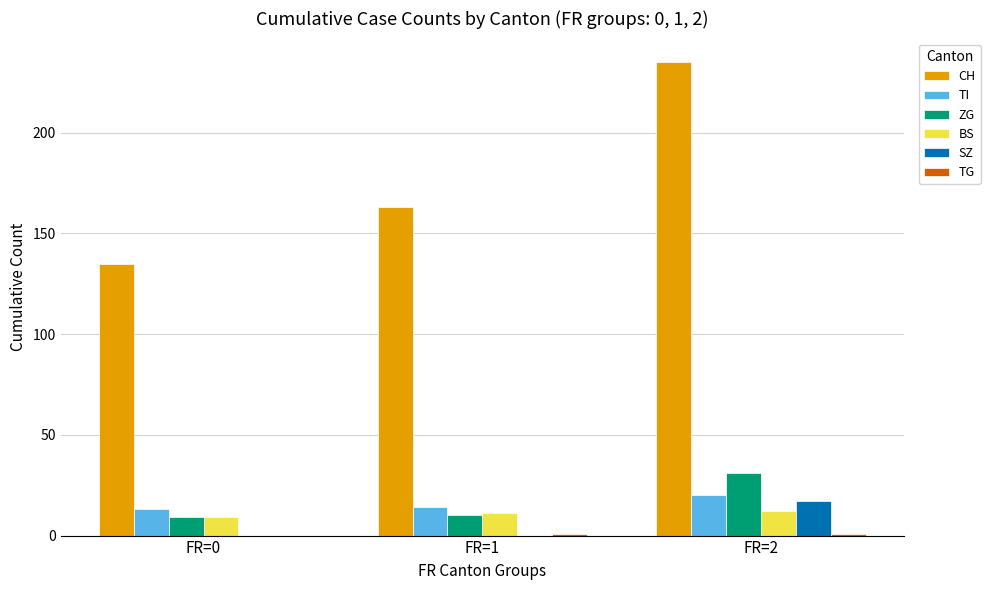

Which label corresponds to the largest value in the chart?

FR=2